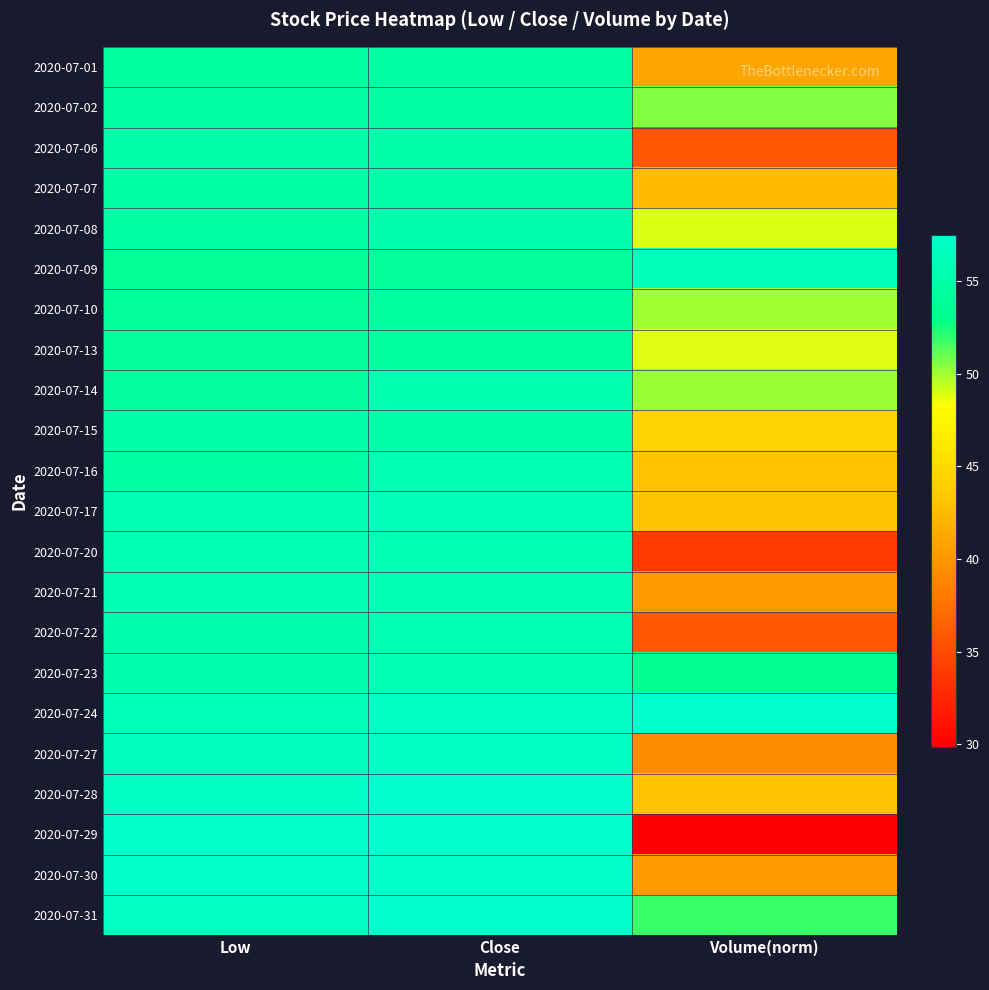

Reading right to left, extract all data points from this chart.

2020-07-01: Volume(norm)=41.0	Close=54.7	Low=54.6
2020-07-02: Volume(norm)=50.5	Close=54.8	Low=54.7
2020-07-06: Volume(norm)=35.9	Close=55.2	Low=54.9
2020-07-07: Volume(norm)=42.6	Close=55.0	Low=54.8
2020-07-08: Volume(norm)=48.9	Close=55.4	Low=54.8
2020-07-09: Volume(norm)=56.3	Close=53.9	Low=53.8
2020-07-10: Volume(norm)=50.0	Close=54.5	Low=53.8
2020-07-13: Volume(norm)=48.8	Close=54.5	Low=54.1
2020-07-14: Volume(norm)=50.1	Close=55.4	Low=54.3
2020-07-15: Volume(norm)=44.4	Close=55.1	Low=55.0
2020-07-16: Volume(norm)=43.1	Close=55.8	Low=54.8
2020-07-17: Volume(norm)=43.2	Close=56.3	Low=55.9
2020-07-20: Volume(norm)=33.8	Close=55.9	Low=55.7
2020-07-21: Volume(norm)=40.3	Close=55.8	Low=55.8
2020-07-22: Volume(norm)=35.9	Close=55.8	Low=55.4
2020-07-23: Volume(norm)=53.4	Close=55.9	Low=55.4
2020-07-24: Volume(norm)=57.5	Close=56.9	Low=56.1
2020-07-27: Volume(norm)=39.3	Close=56.9	Low=56.5
2020-07-28: Volume(norm)=43.0	Close=57.5	Low=57.0
2020-07-29: Volume(norm)=29.9	Close=57.5	Low=57.2
2020-07-30: Volume(norm)=40.4	Close=57.3	Low=57.1
2020-07-31: Volume(norm)=51.8	Close=57.5	Low=56.6